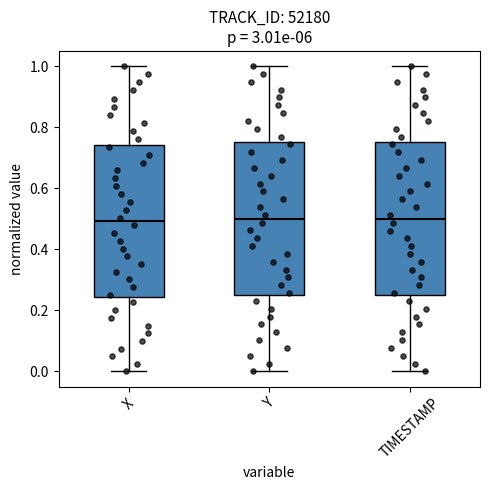

Reading left to right, read every box against the y-axis: the position of its median line, the range the box covers, and the ends of its whiskers. The values are not printed on the chart, so give them approximately, as read against the axis.

X: median 0.50, box 0.24 to 0.74, whiskers 0.00 to 1.00
Y: median 0.50, box 0.26 to 0.76, whiskers 0.00 to 1.00
TIMESTAMP: median 0.50, box 0.26 to 0.76, whiskers 0.00 to 1.00